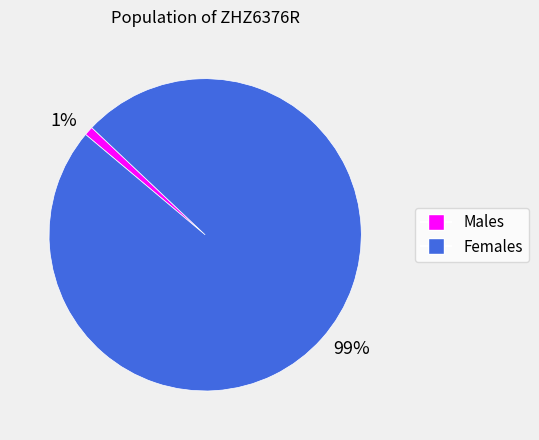

What percentage is the 1% slice, to the nearest percent?

1%